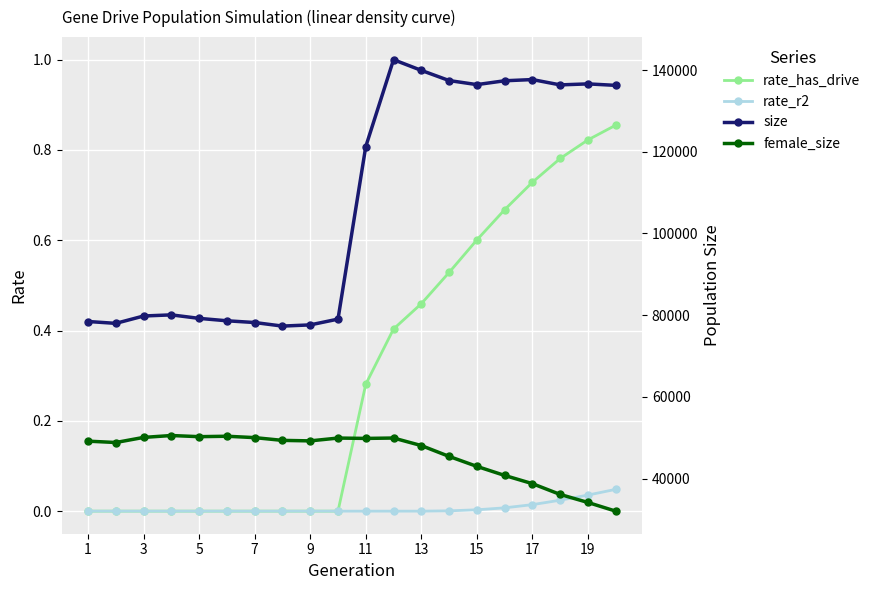

Where is rate_r2 nearest to the value 0?

1